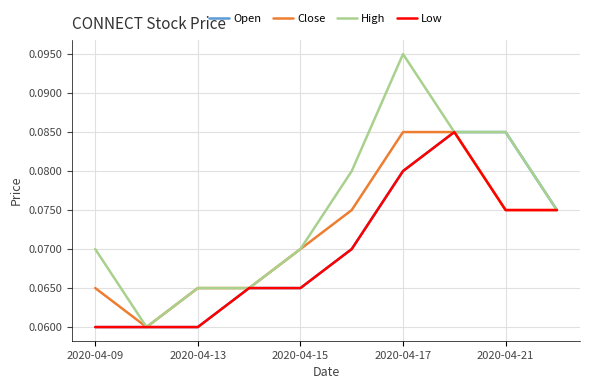

What are all the series names shown in the legend?

Open, Close, High, Low